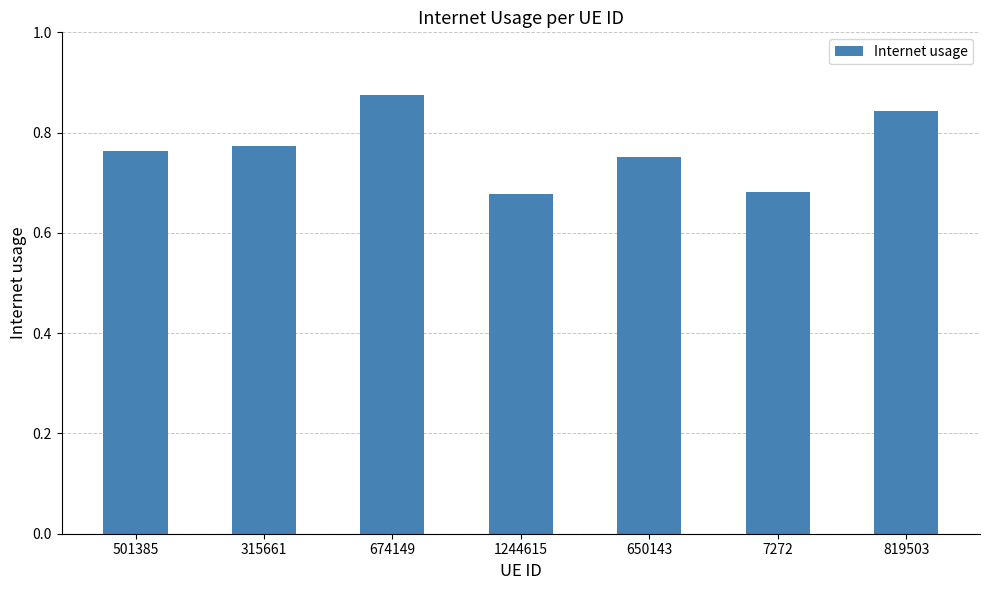

What is the sum of the values at 1244615 and 315661?

1.5